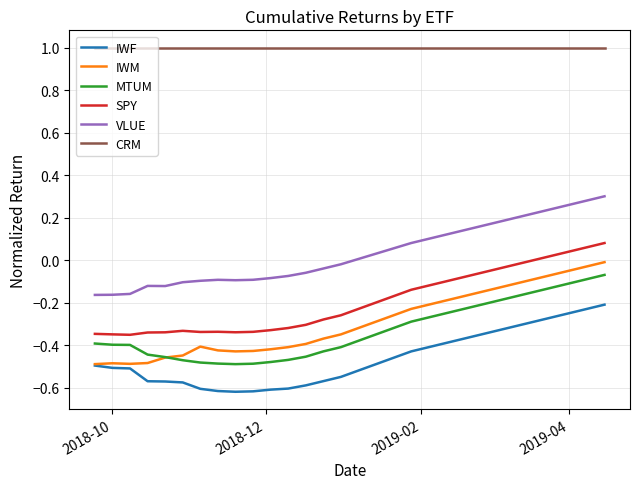

What is the greatest value displayed?

1.0